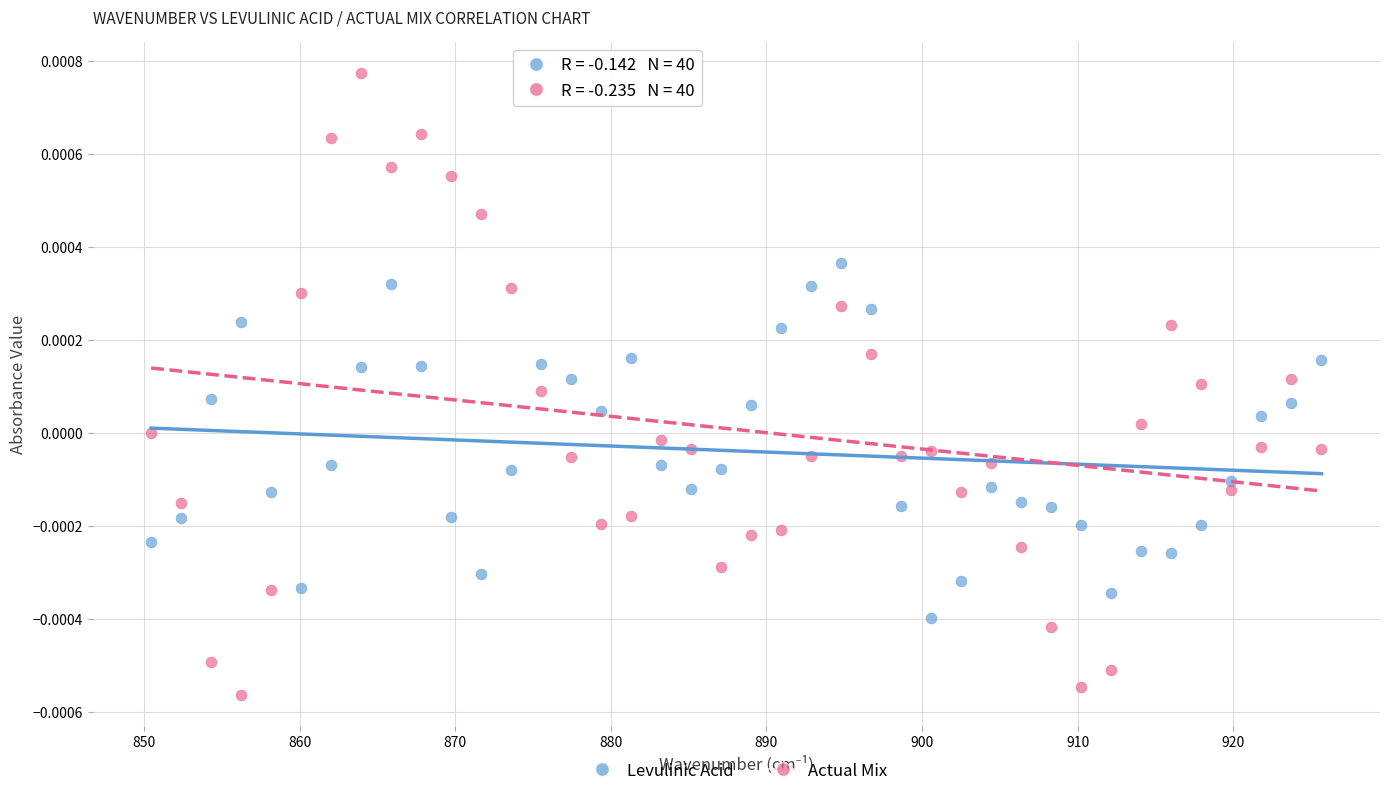

Across all data points, what is the range of X values (max minus min)?

75.2